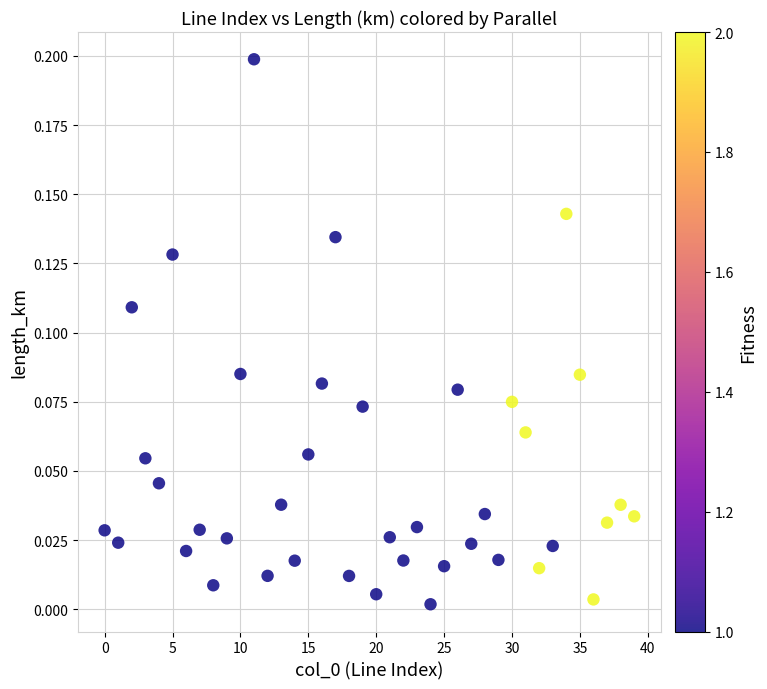

How many data points are displayed?

40